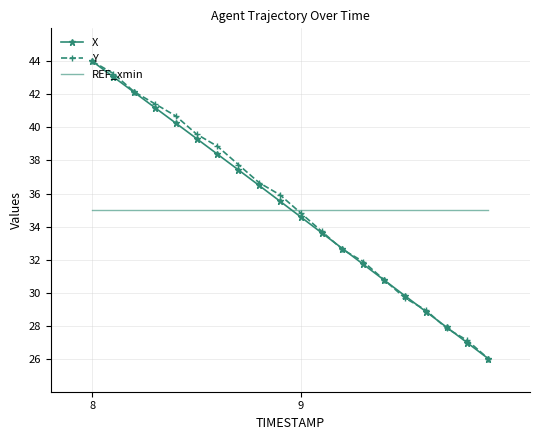

What is the maximum value shown in the chart?

44.0